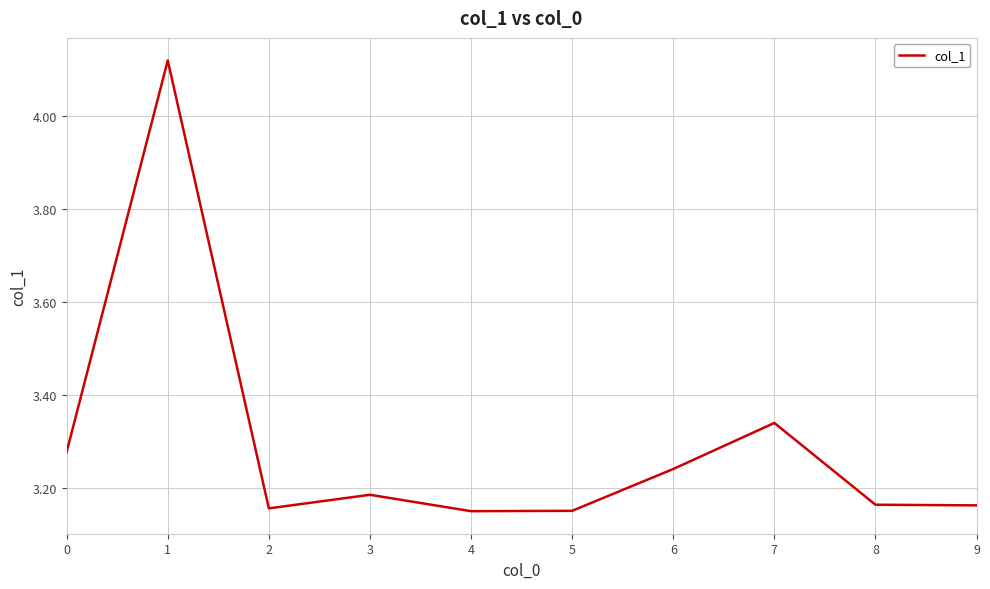

At which category does the chart reach its peak across all series?

1